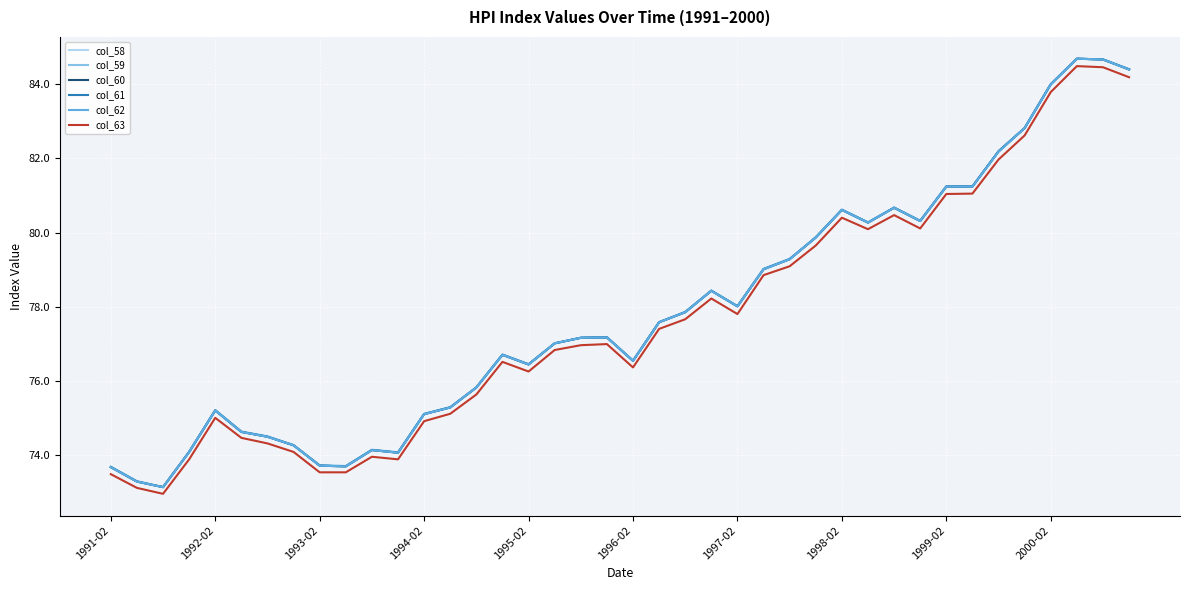

Does the chart display data point markers on the line(s)?

No